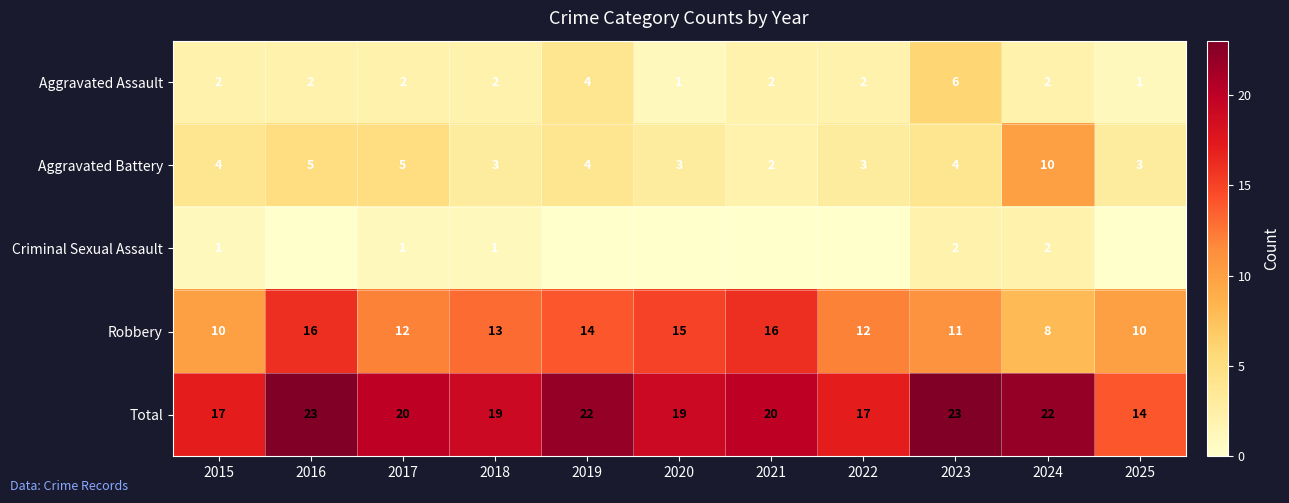

What is the total value across all series at 2023?

46